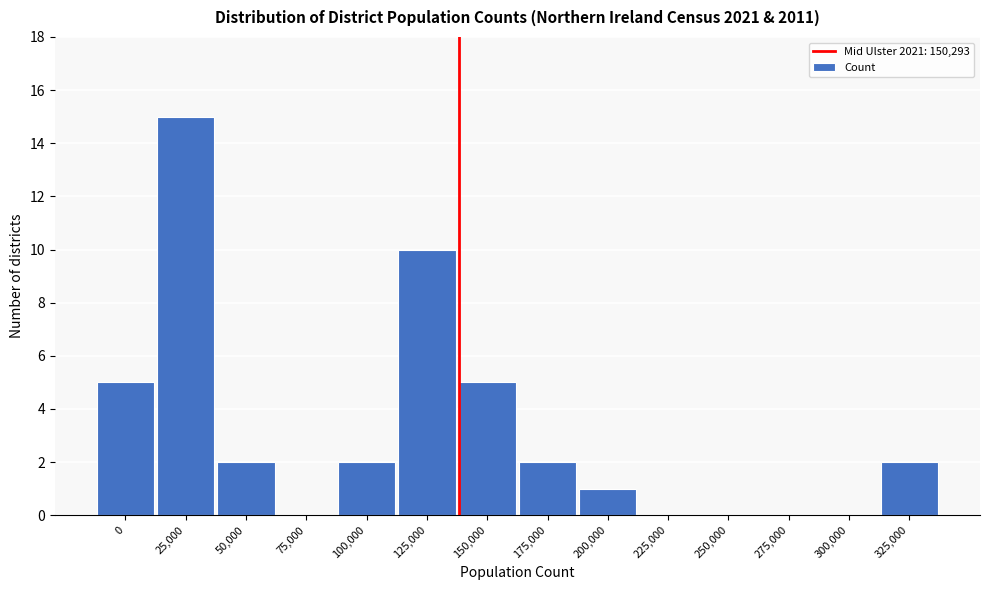

Reading right to left, transcribe all the data shown in this chart.

325,000=2	300,000=0	275,000=0	250,000=0	225,000=0	200,000=1	175,000=2	150,000=5	125,000=10	100,000=2	75,000=0	50,000=2	25,000=15	0=5